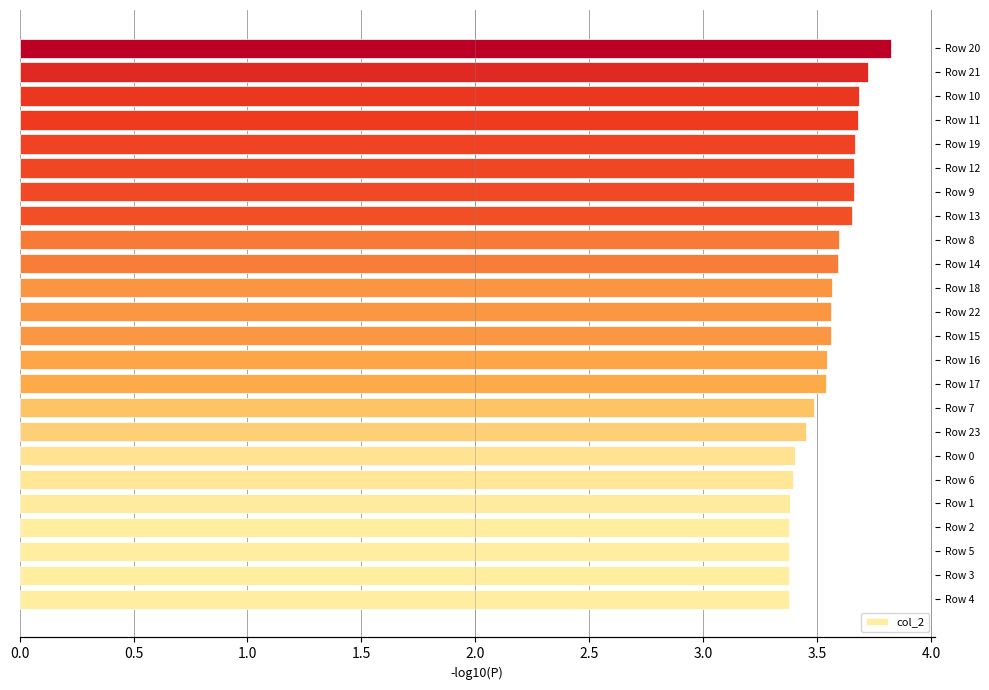

What is the greatest value displayed?

3.8